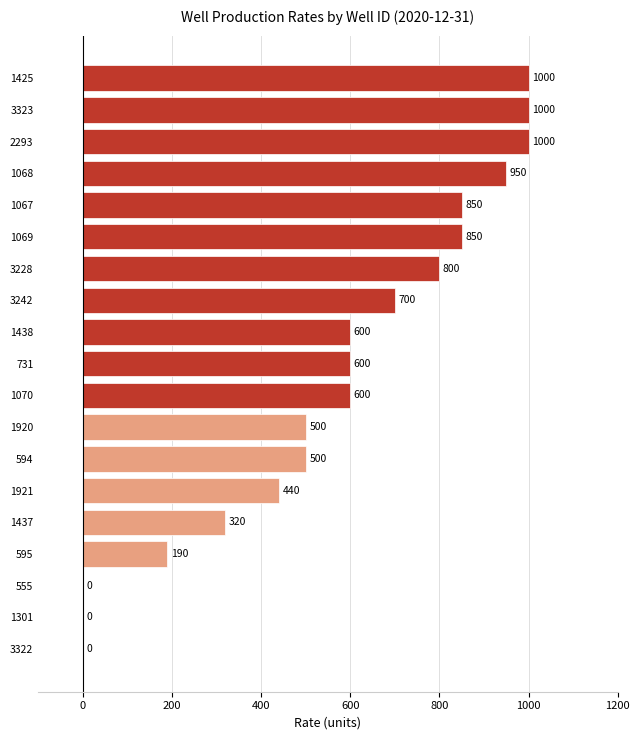

Read the value at 731.

600